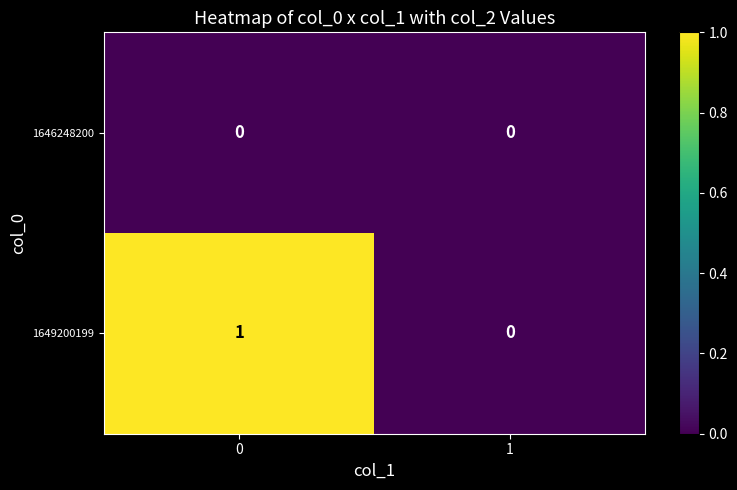

Rank the categories by 1649200199 value from lowest to highest.

1, 0